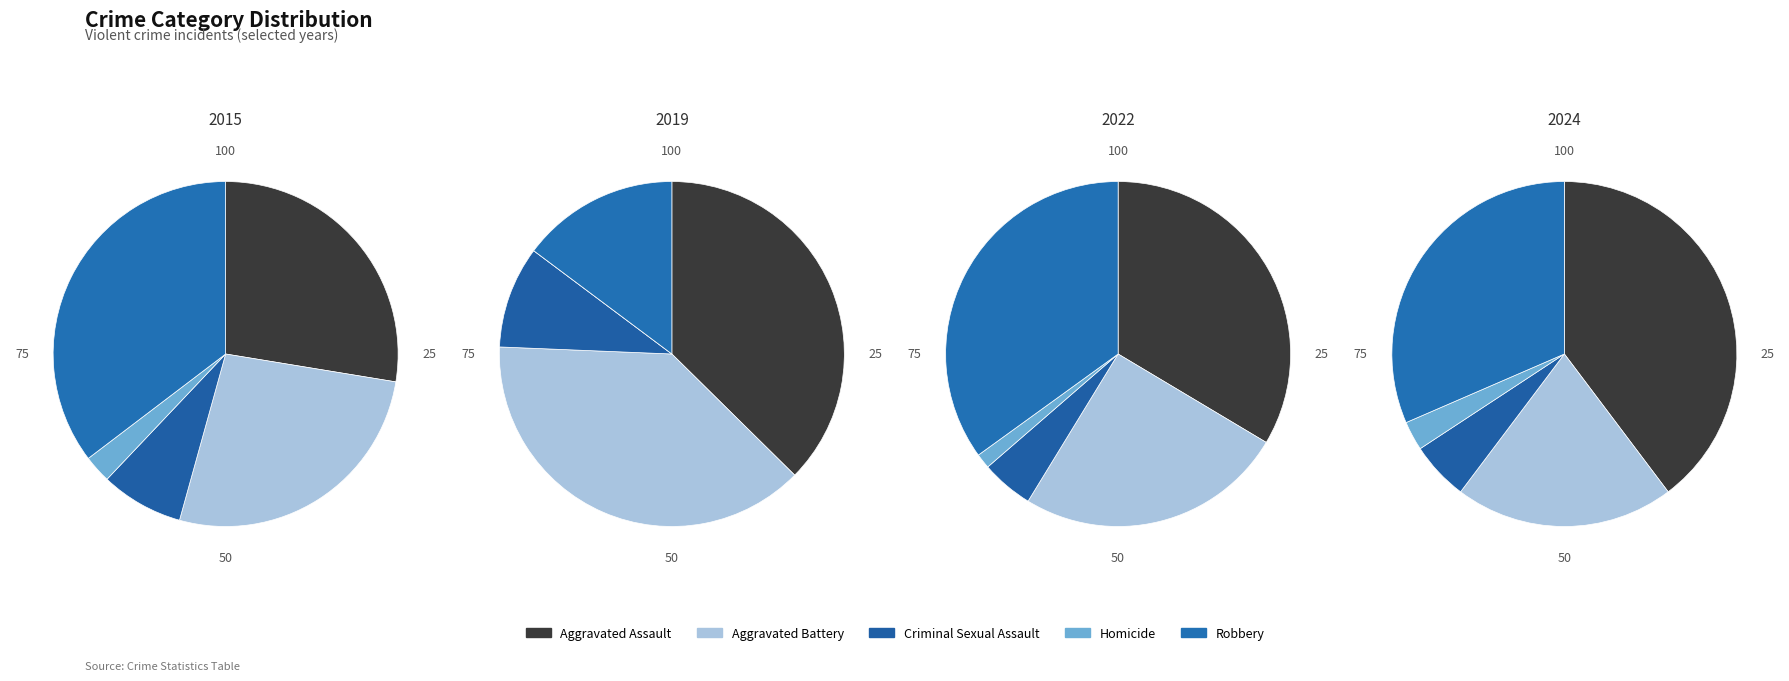

To the nearest percent, what is the combined percentage of Aggravated Assault and Robbery?

69%